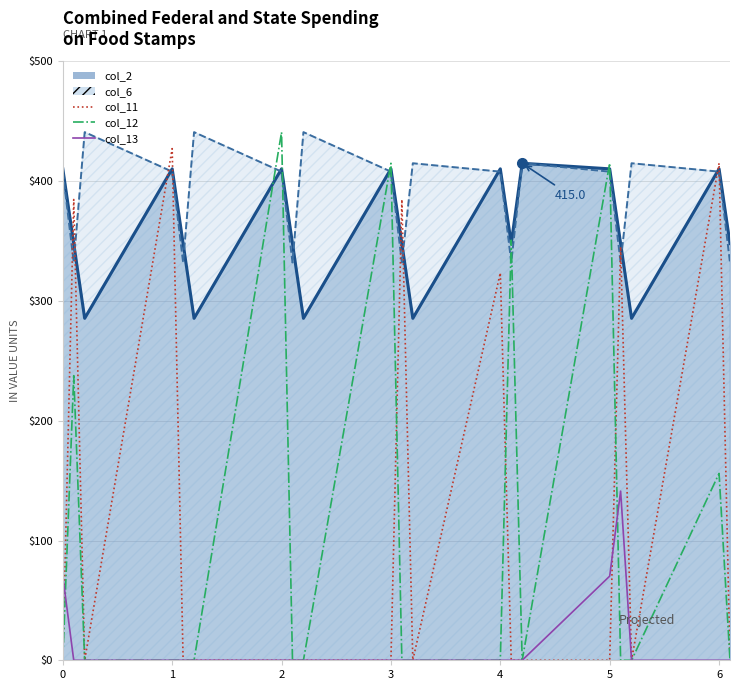

Which series has the widest spread of values?

col_12